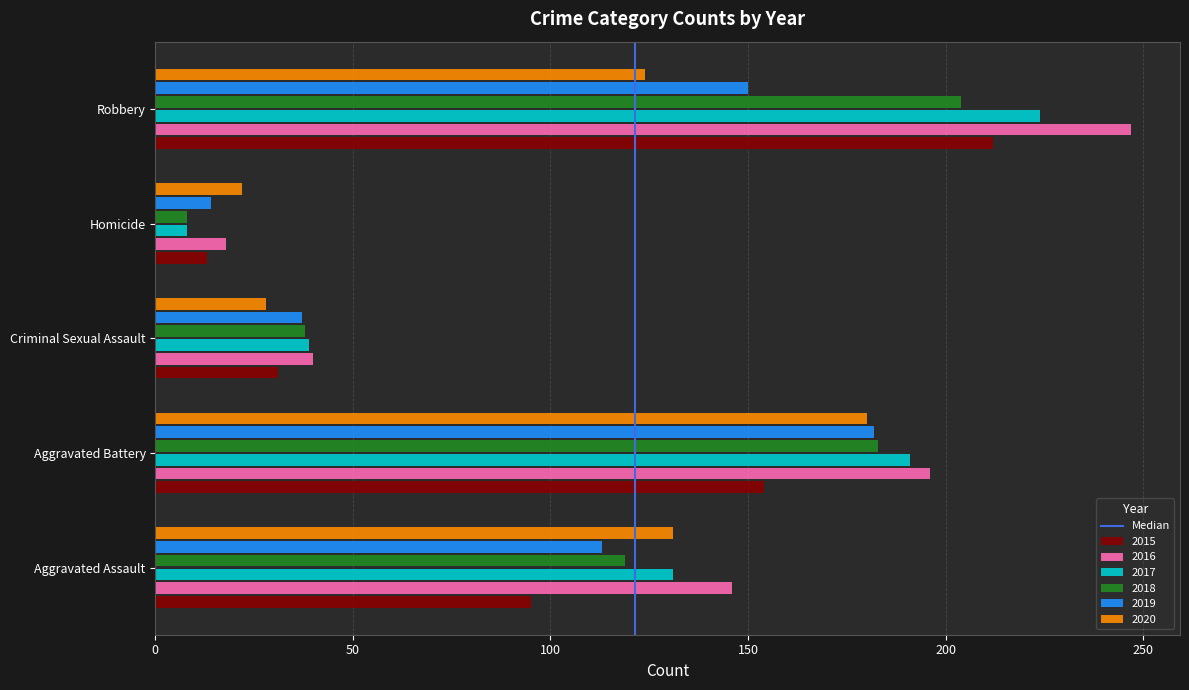

How many categories are shown in the chart?

5